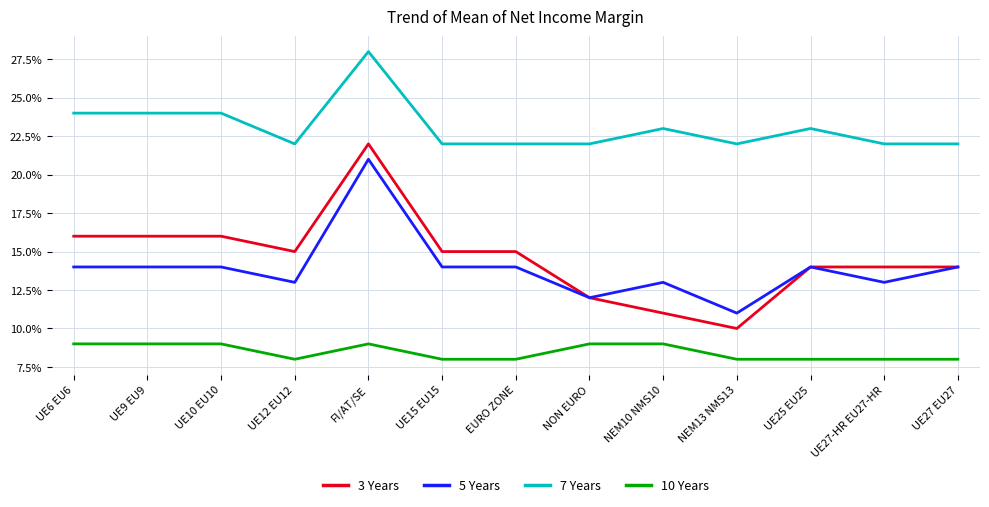

What is the greatest value displayed?

28